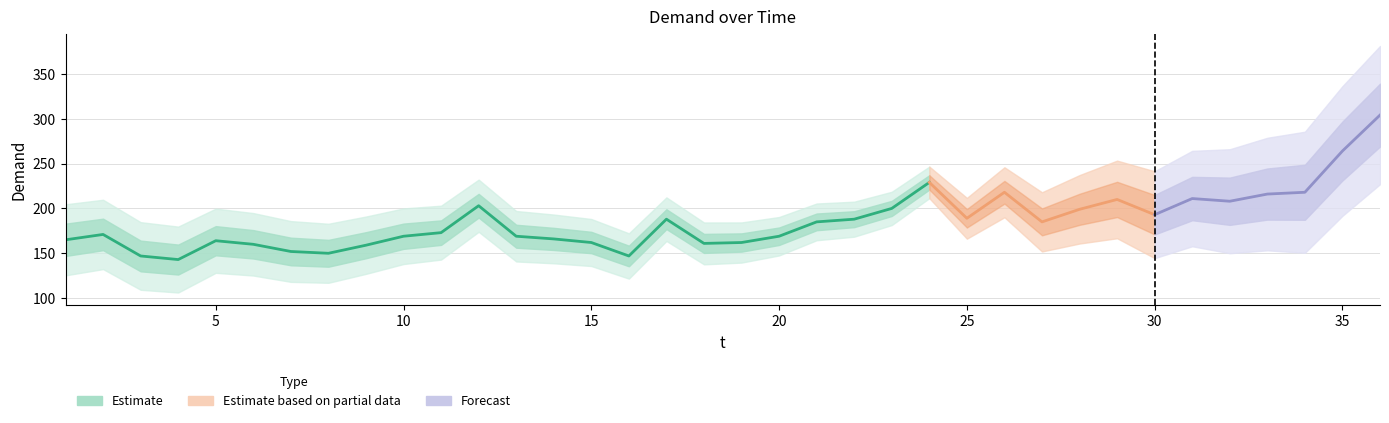

Where is the first local minimum?

4